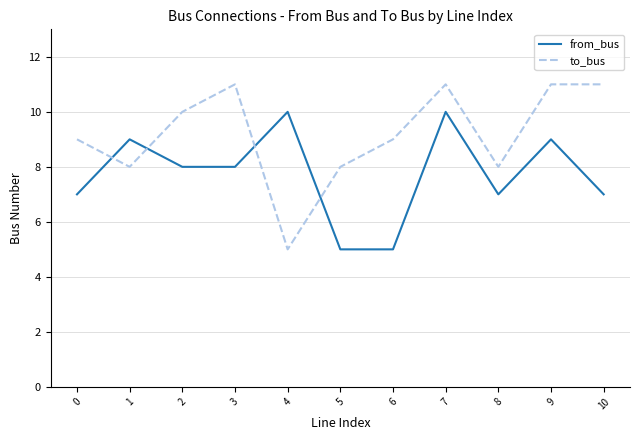

Is it true that to_bus equals 5 at 6?

False